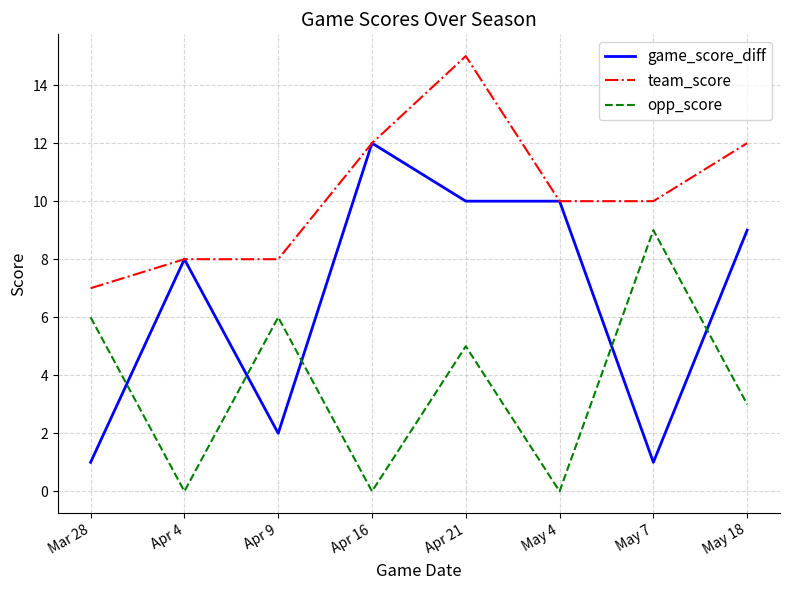

How many lines are shown in the chart?

3